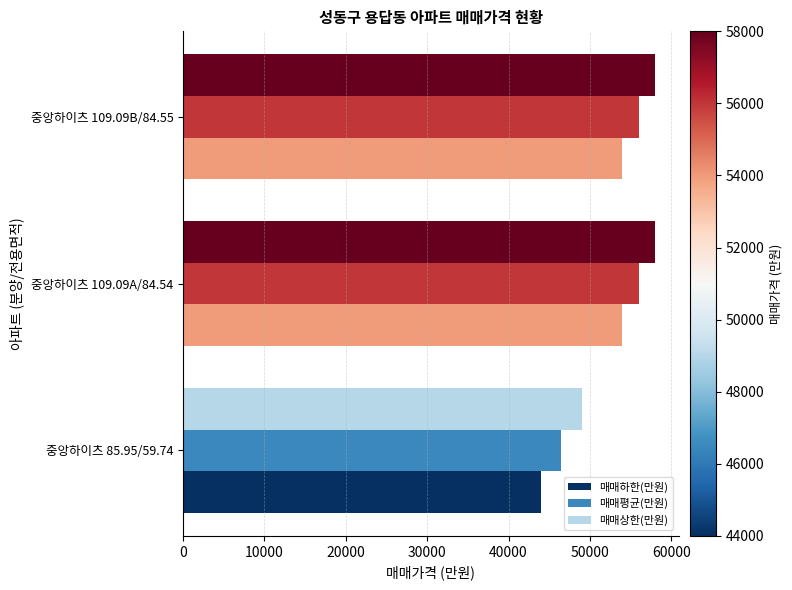

Rank the series by their average value, from lowest to highest.

매매하한(만원), 매매평균(만원), 매매상한(만원)